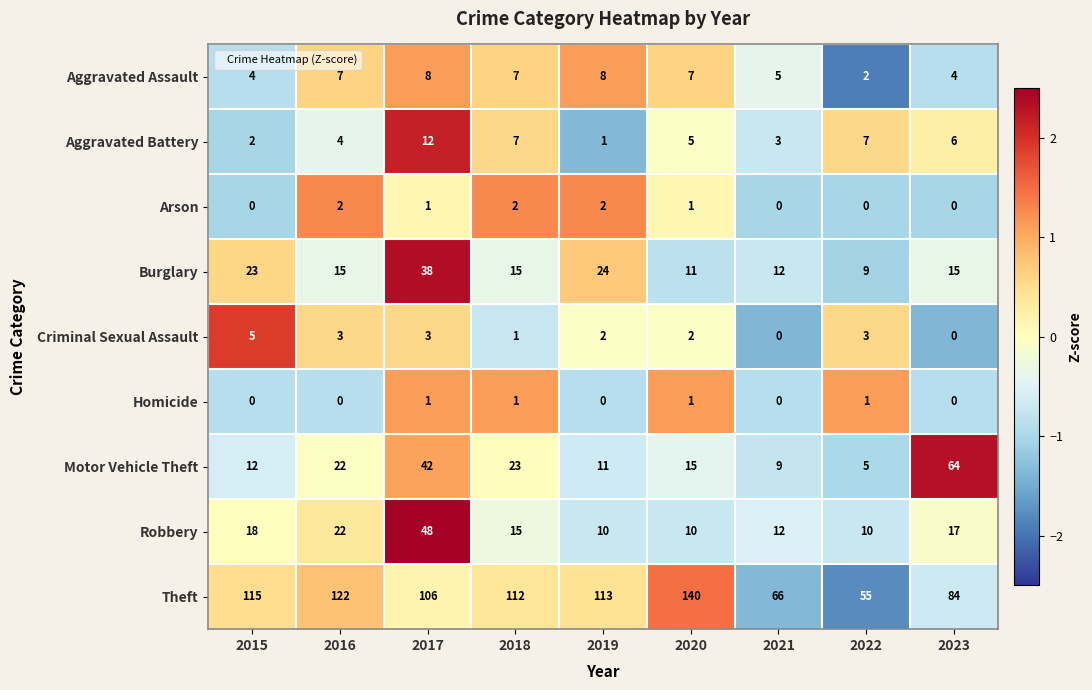

What is the average value of the Aggravated Assault series?

6